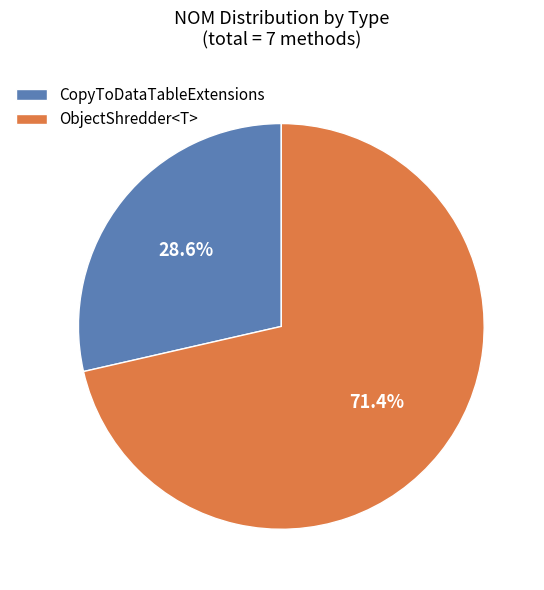

To the nearest percent, what is the combined percentage of ObjectShredder<T> and CopyToDataTableExtensions?

100%